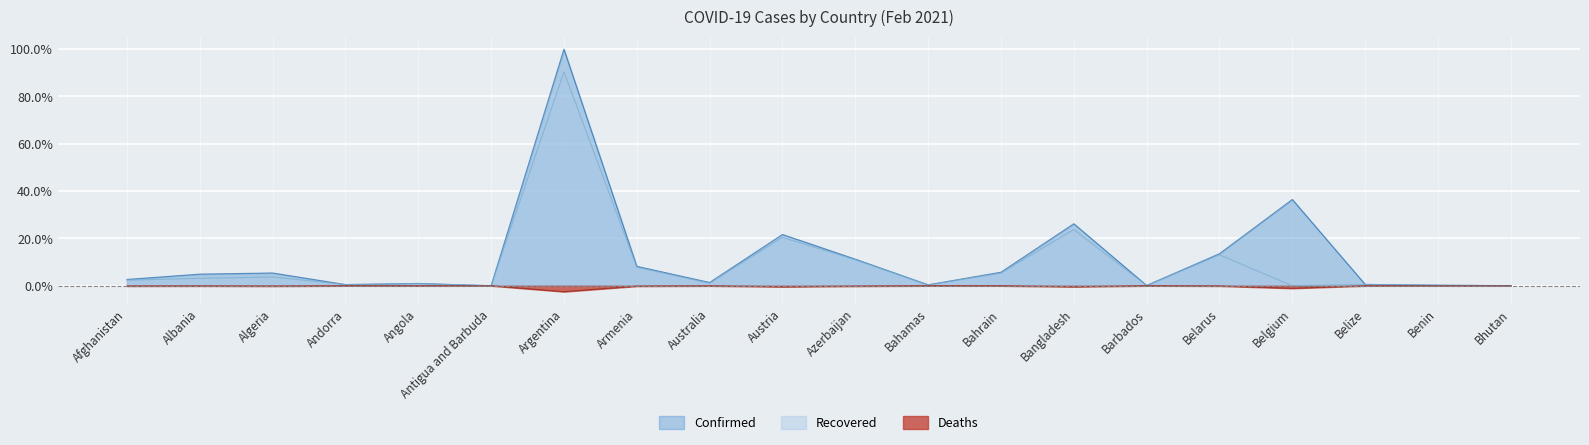

Does the chart display data point markers on the line(s)?

No